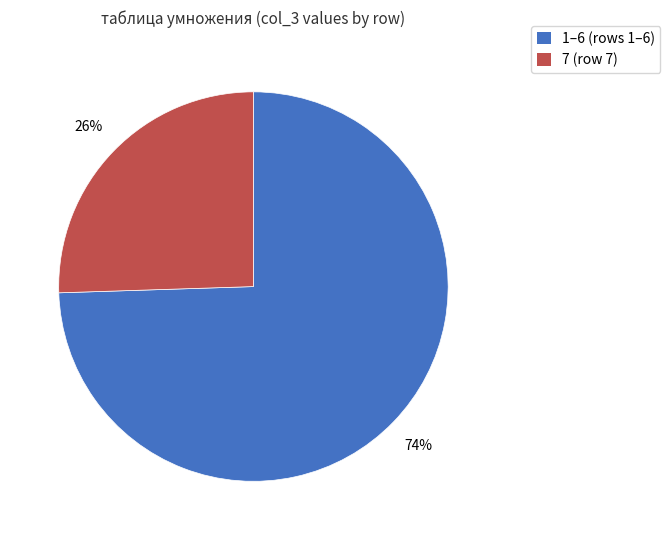

Does any single category account for the majority?

Yes